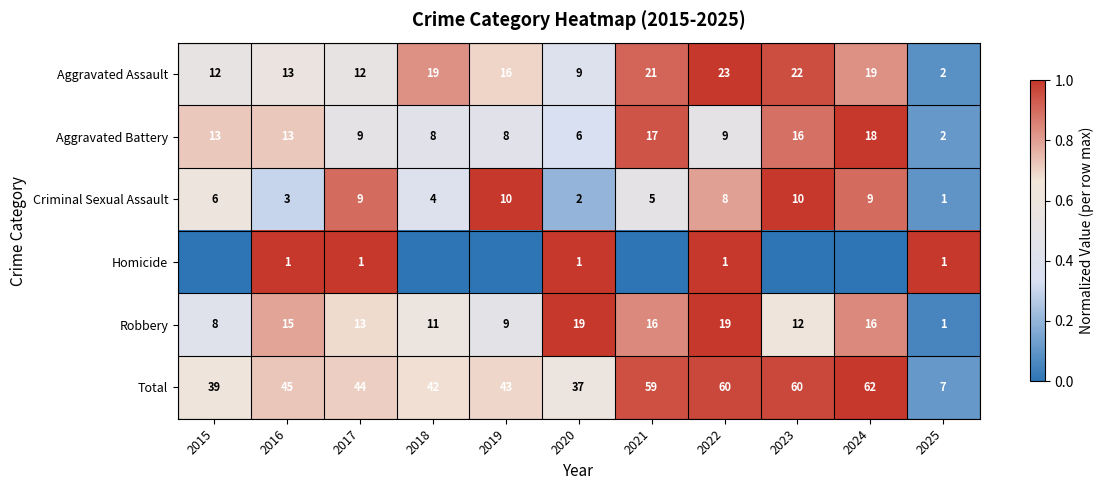

What is the average value of the Total series?

45